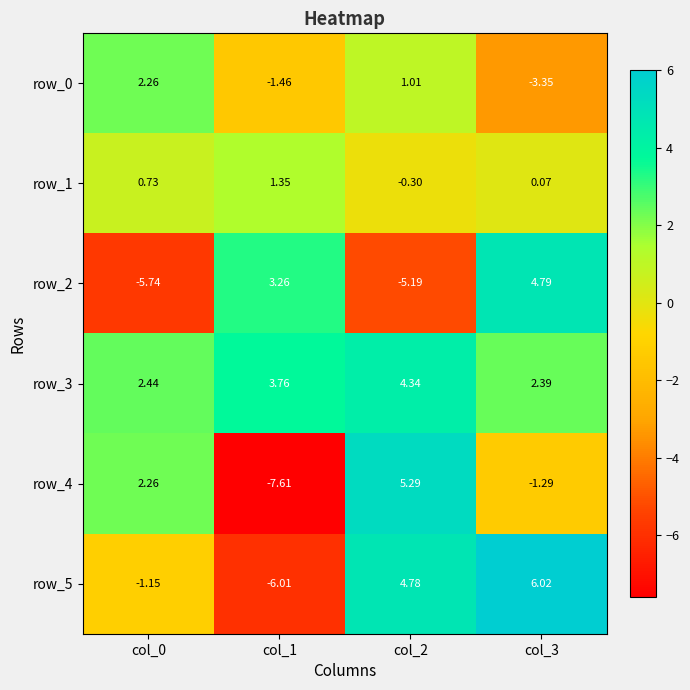

What is the minimum value shown in the chart?

-7.6